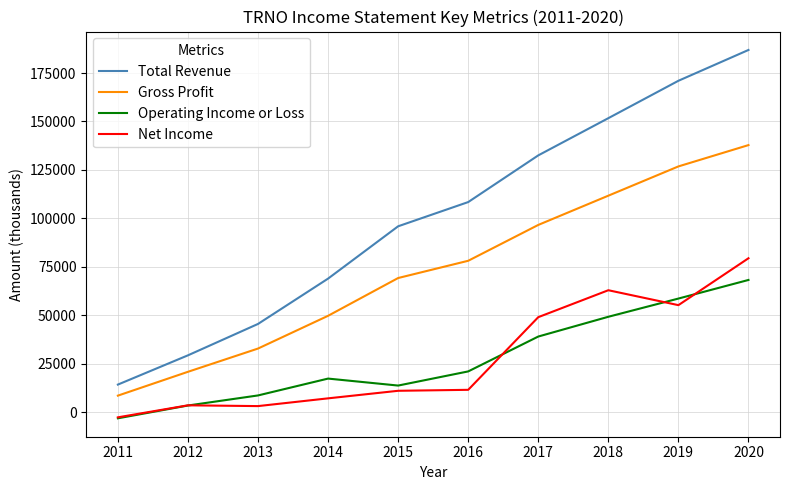

What is the sum of the Gross Profit values at 2011 and 2013?

41300